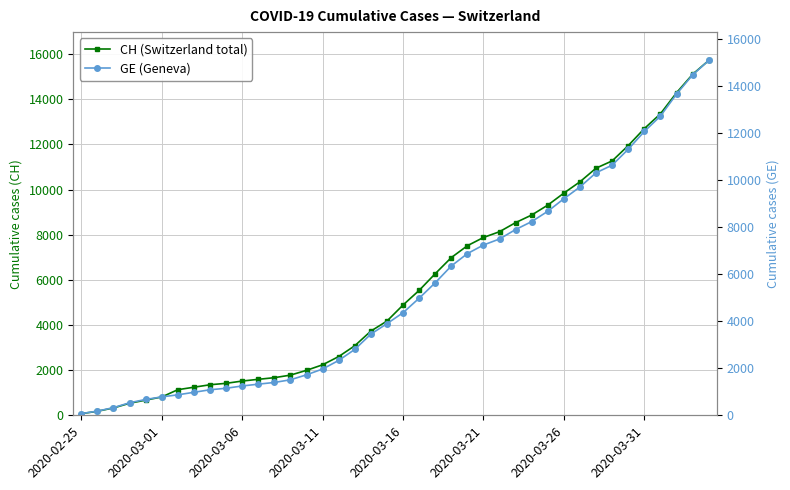

True or false: CH (Switzerland total) and GE (Geneva) intersect in this chart.

False